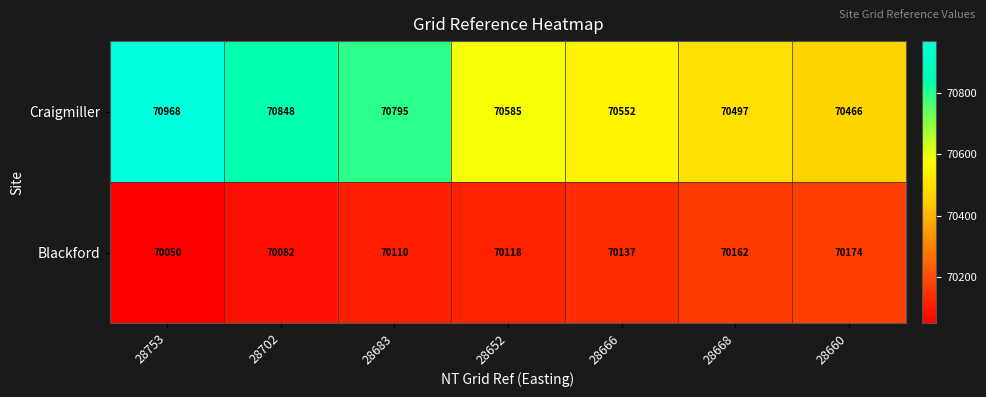

What is the spread (max minus min) of values at 28660?

292